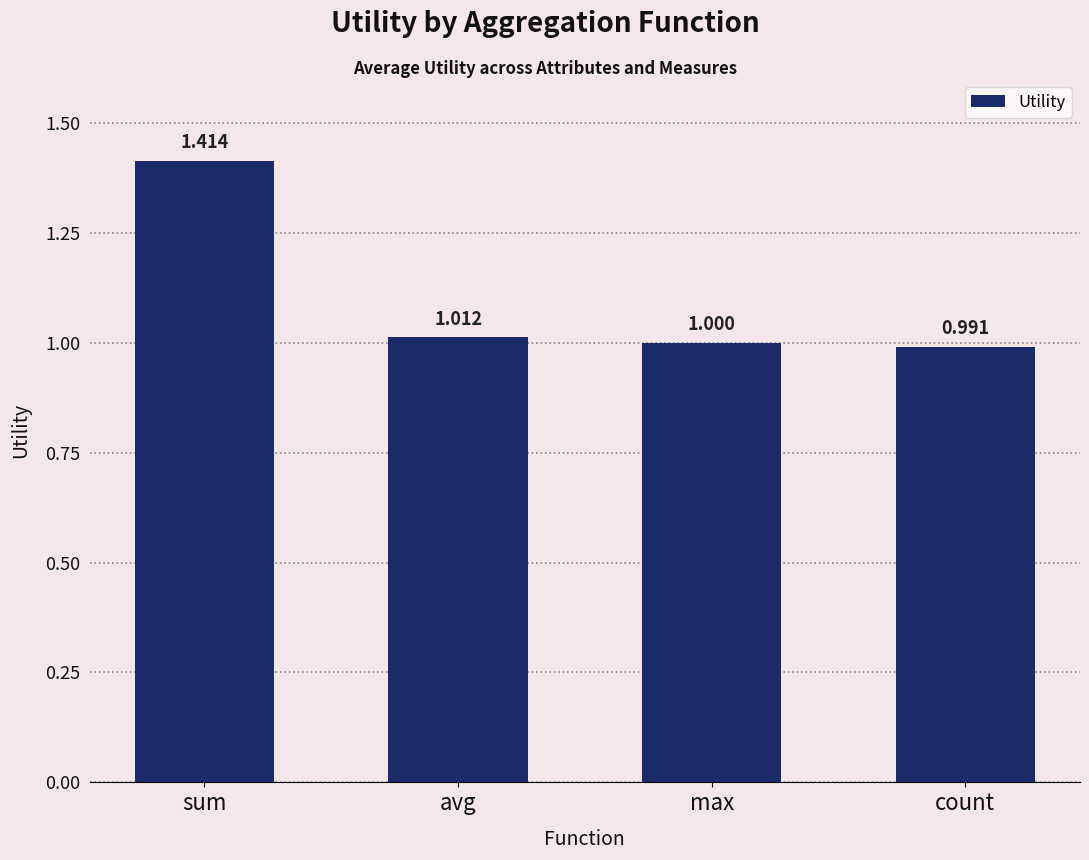

At which category does the chart reach its peak across all series?

sum